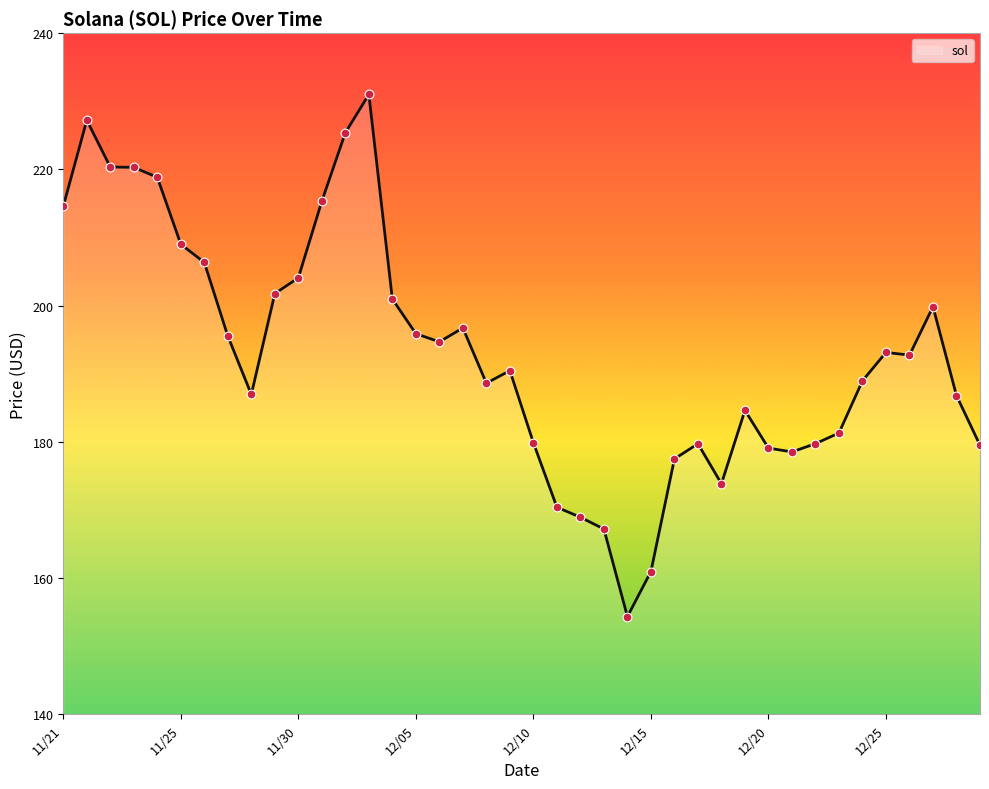

What is the difference between the maximum and minimum values?

76.7